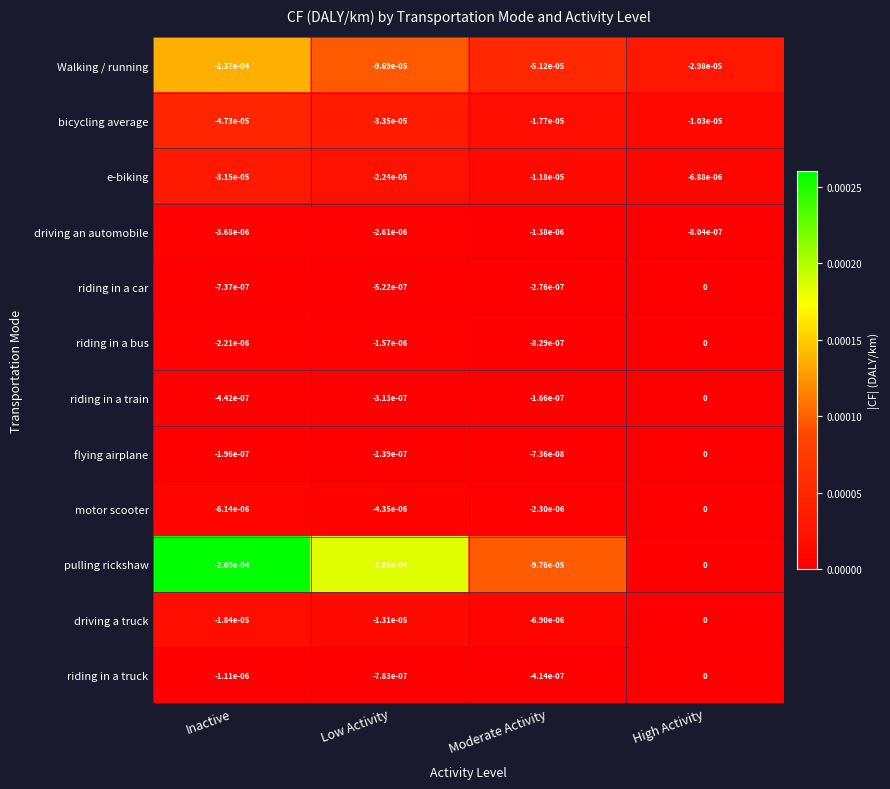

True or false: riding in a car has a value of -0.0 at Moderate Activity.

True